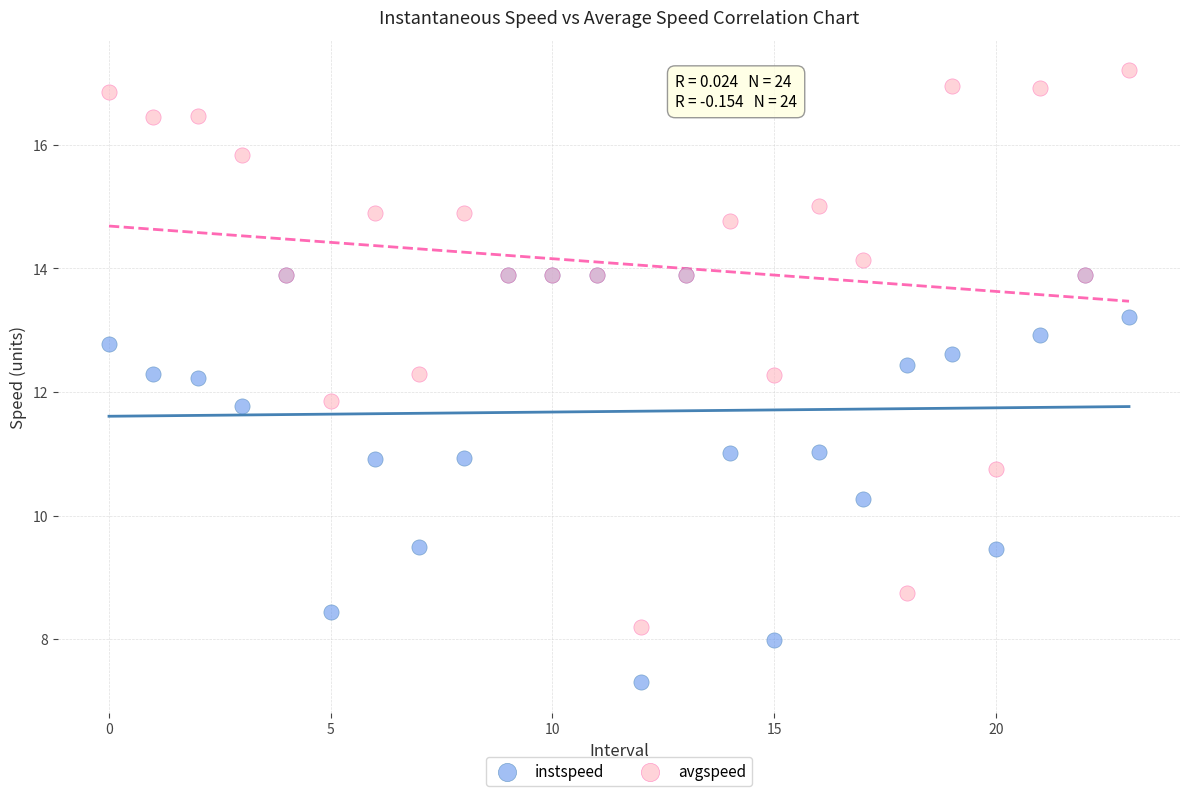

In the instspeed series, what Y value is closest to 10?

10.3